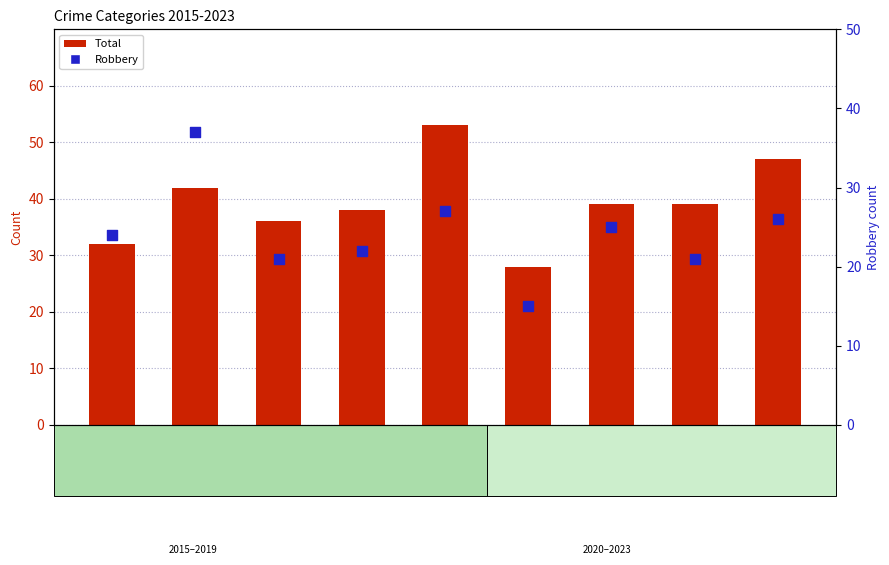

At which category is the sum across all series the highest?

2019